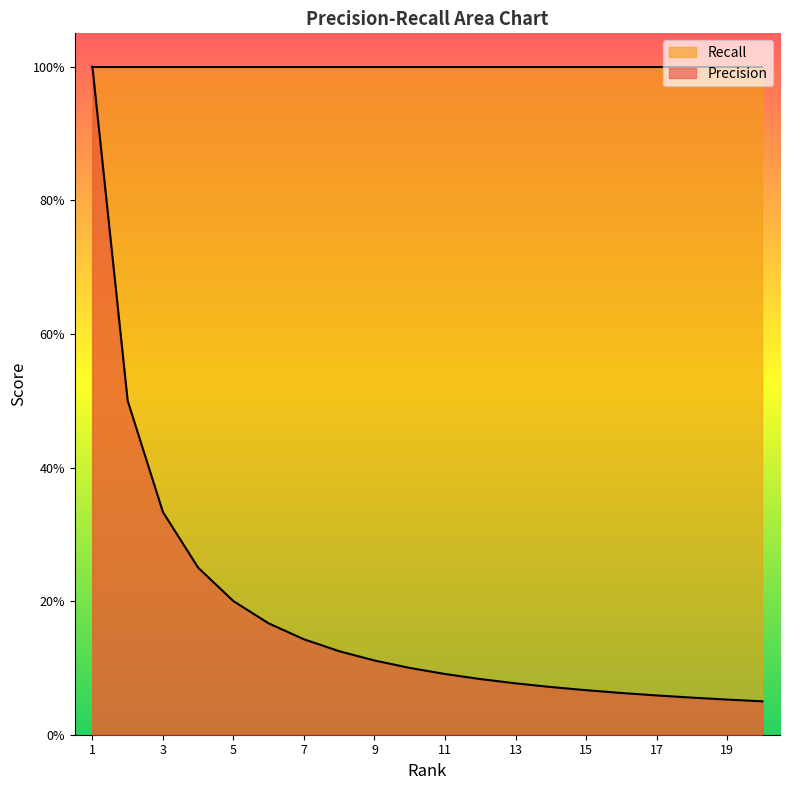

Does the chart have visible grid lines?

No